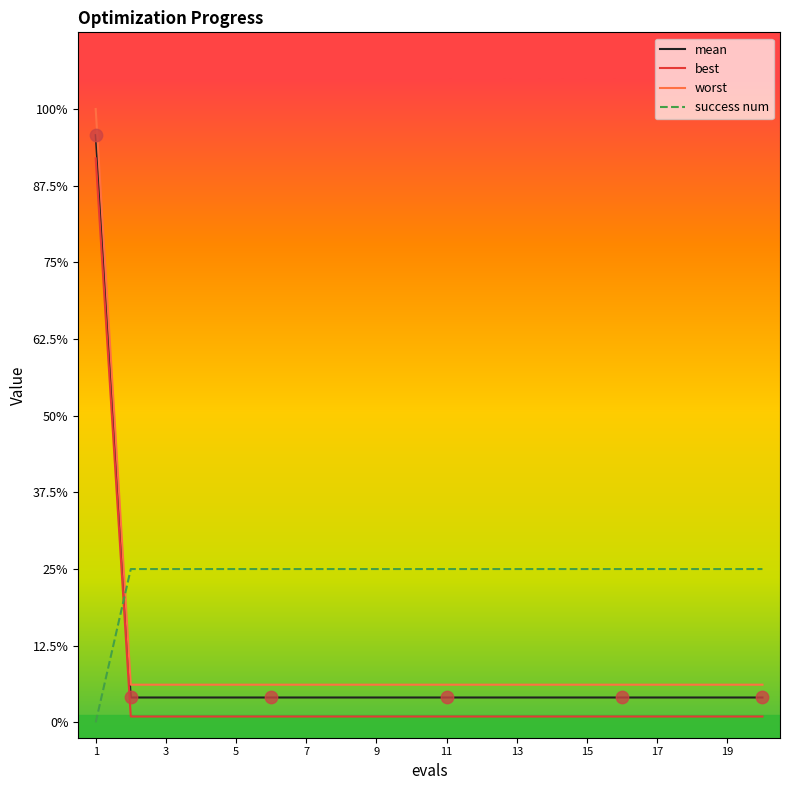

At how many categories does at least one series exceed 1?

1